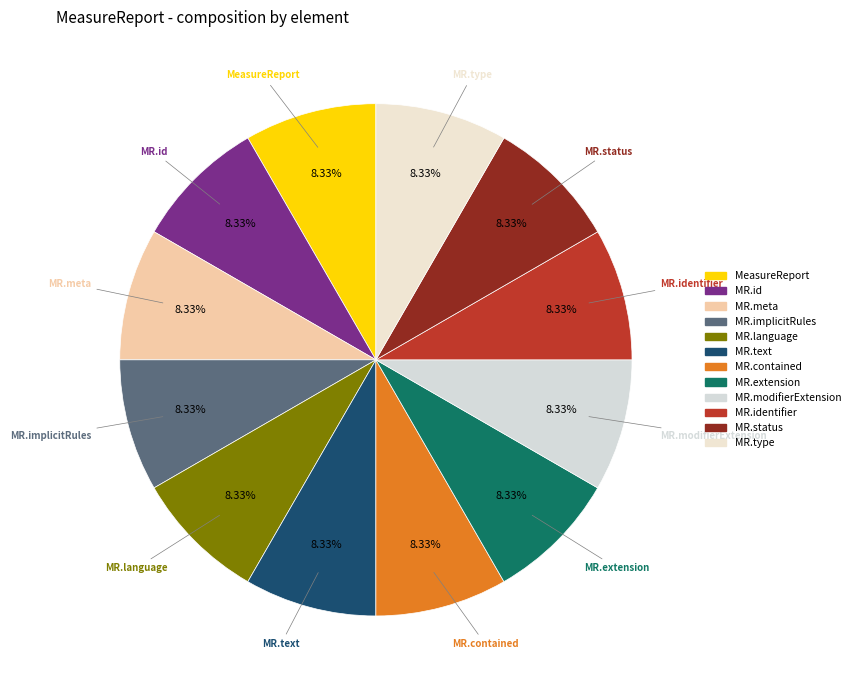

How many slices are in this pie chart?

12